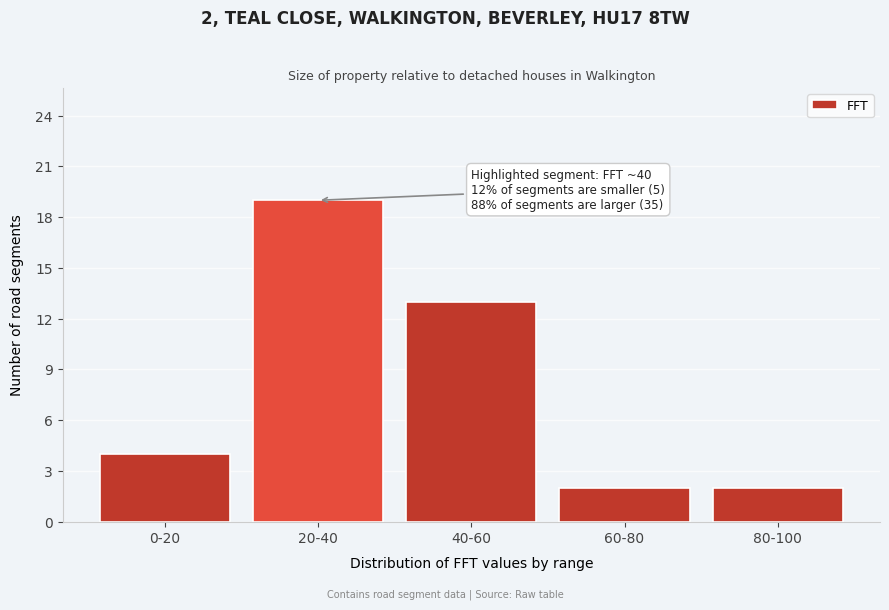

Reading left to right, extract all data points from this chart.

4	19	13	2	2